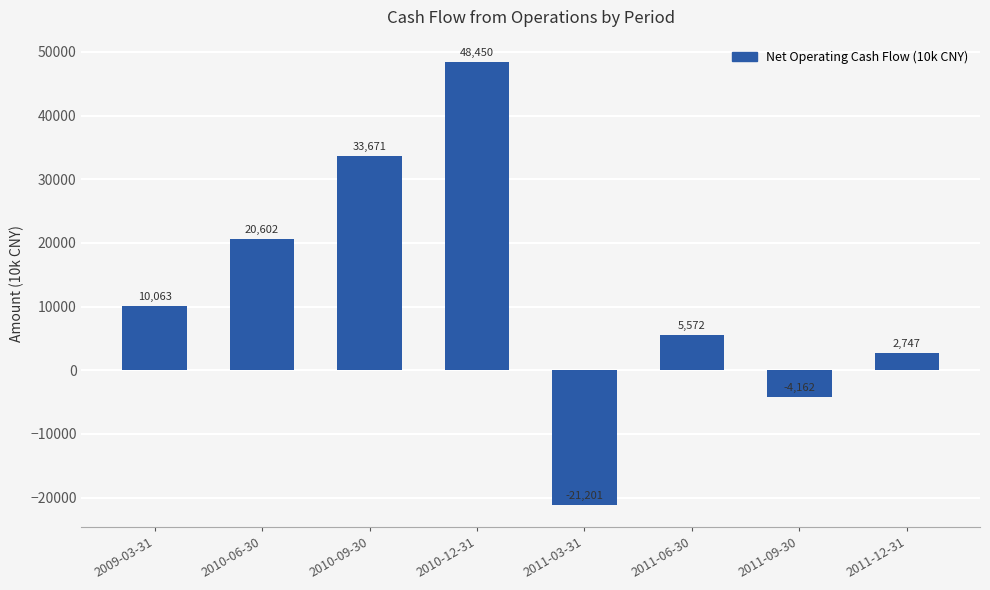

What is the average value?

11968